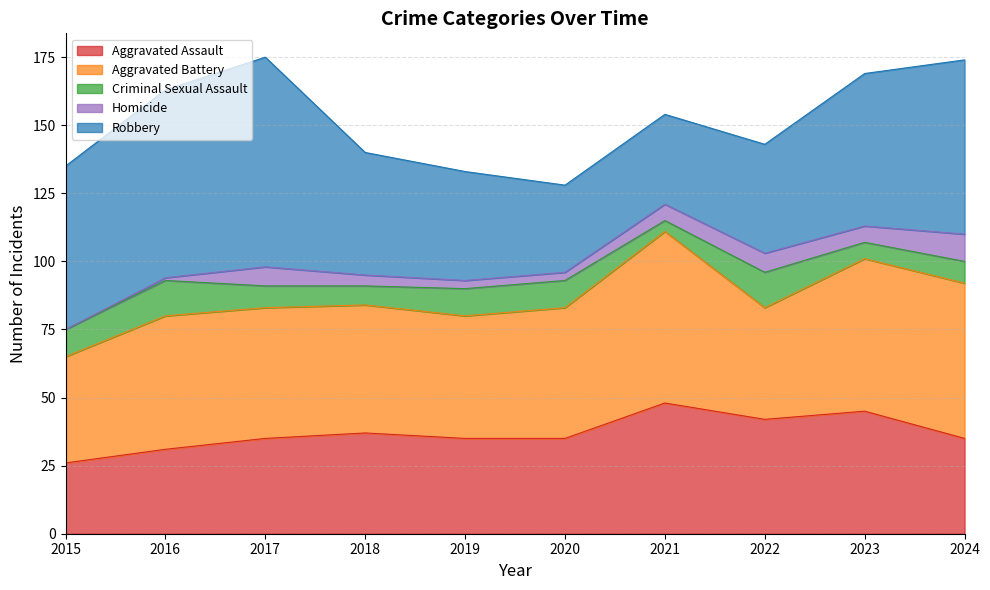

Between 2015 and 2016, which is larger?

2016